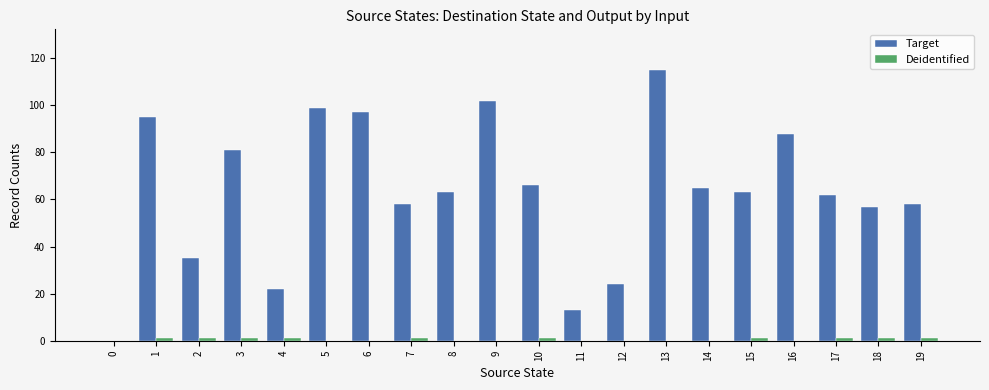

The value of Target at 8 is 63. True or false?

True